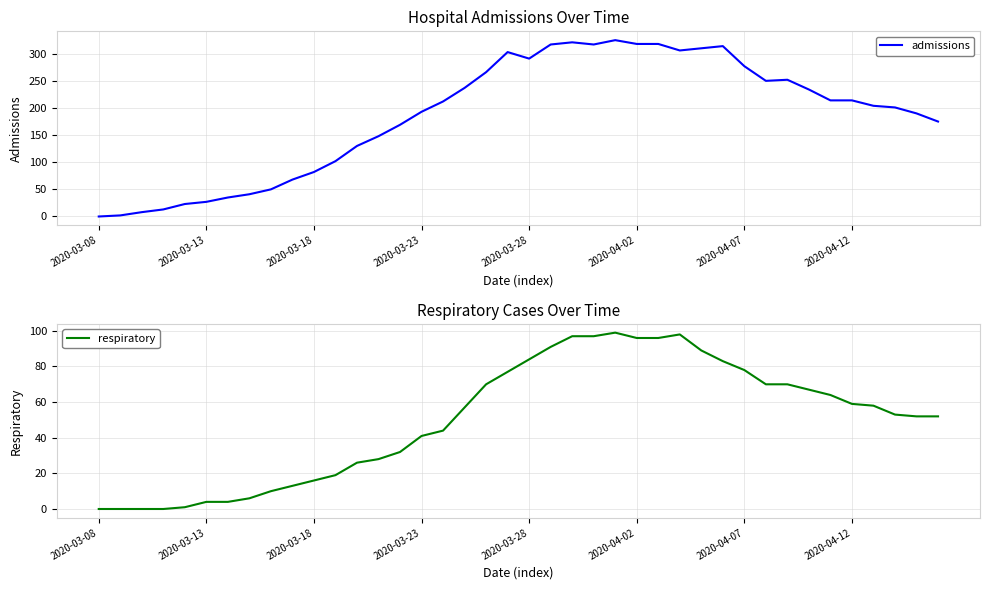

The admissions series shows 473 at 2020-03-28. True or false?

False